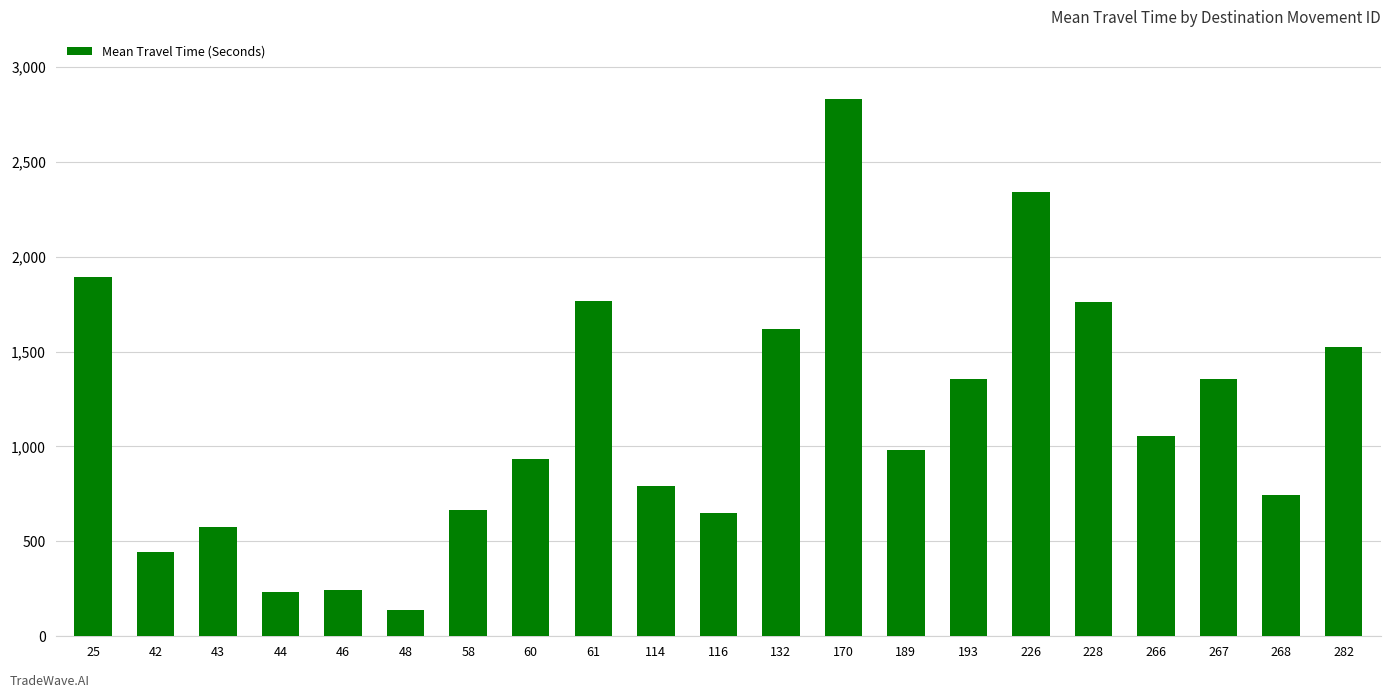

How many distinct data groups are displayed?

1